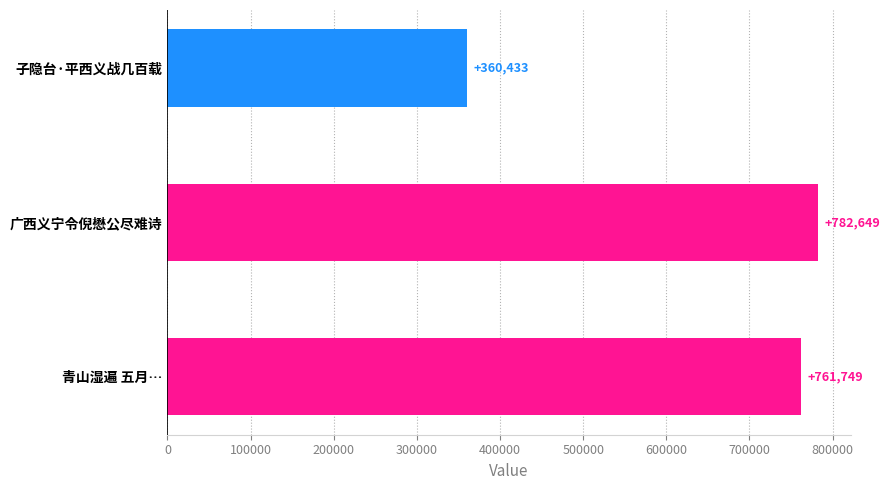

What is the smallest value displayed?

360433